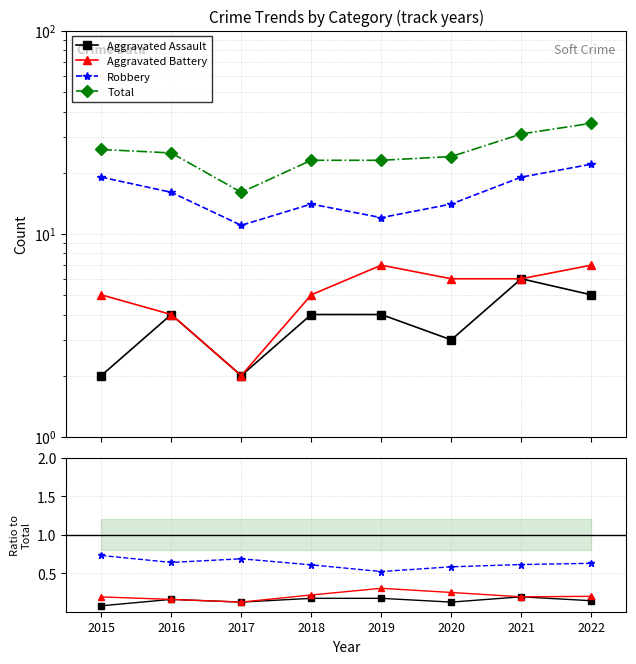

Where is the first local minimum for Aggravated Battery?

2017